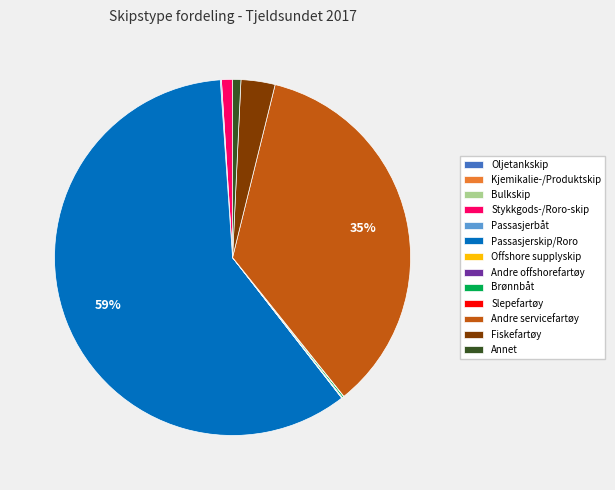

True or false: Stykkgods-/Roro-skip accounts for 1% of the total.

True